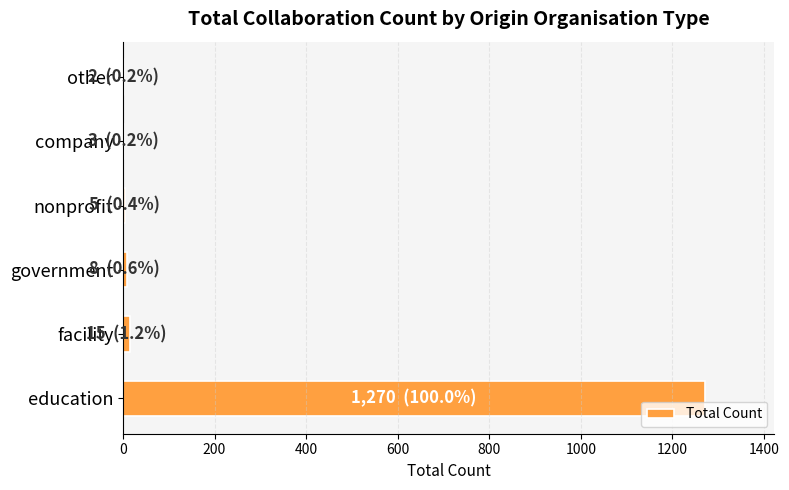

Between education and facility, which is larger?

education